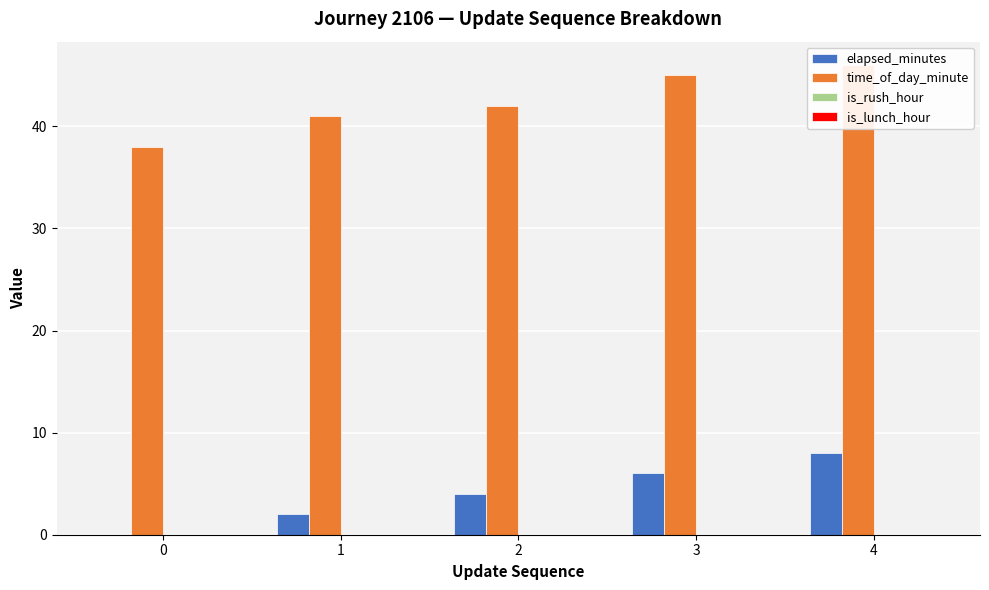

Which series has the largest total across all categories?

time_of_day_minute